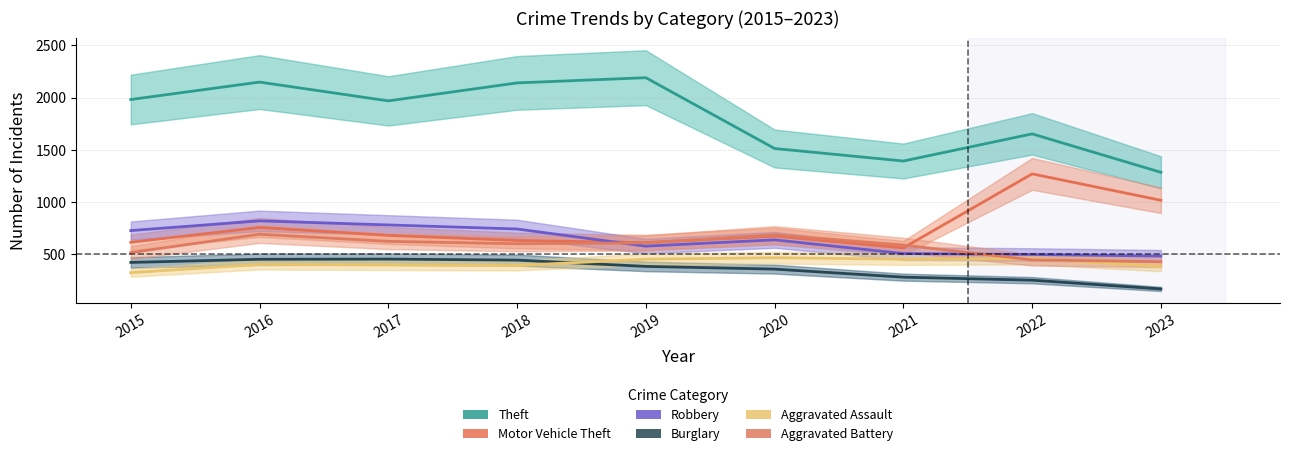

Rank the series at 2015 from lowest to highest value.

Aggravated Assault, Burglary, Aggravated Battery, Motor Vehicle Theft, Robbery, Theft